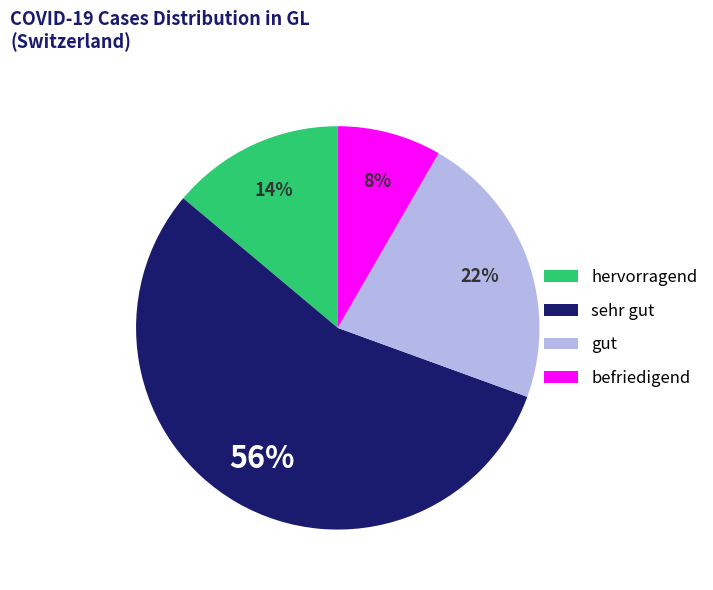

How many slices are in this pie chart?

4